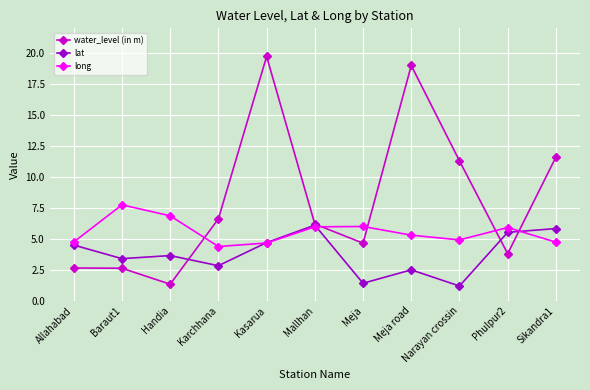

True or false: lat has a value of 5.4 at Handia.

False